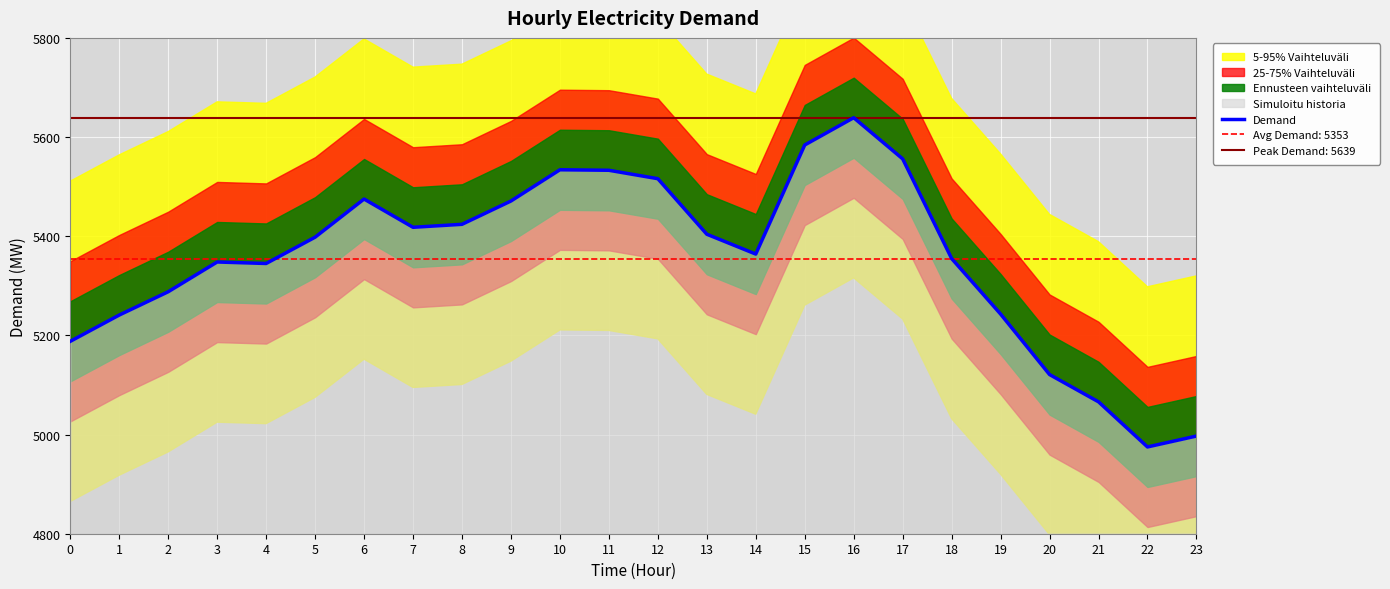

What is the maximum value shown in the chart?

5639